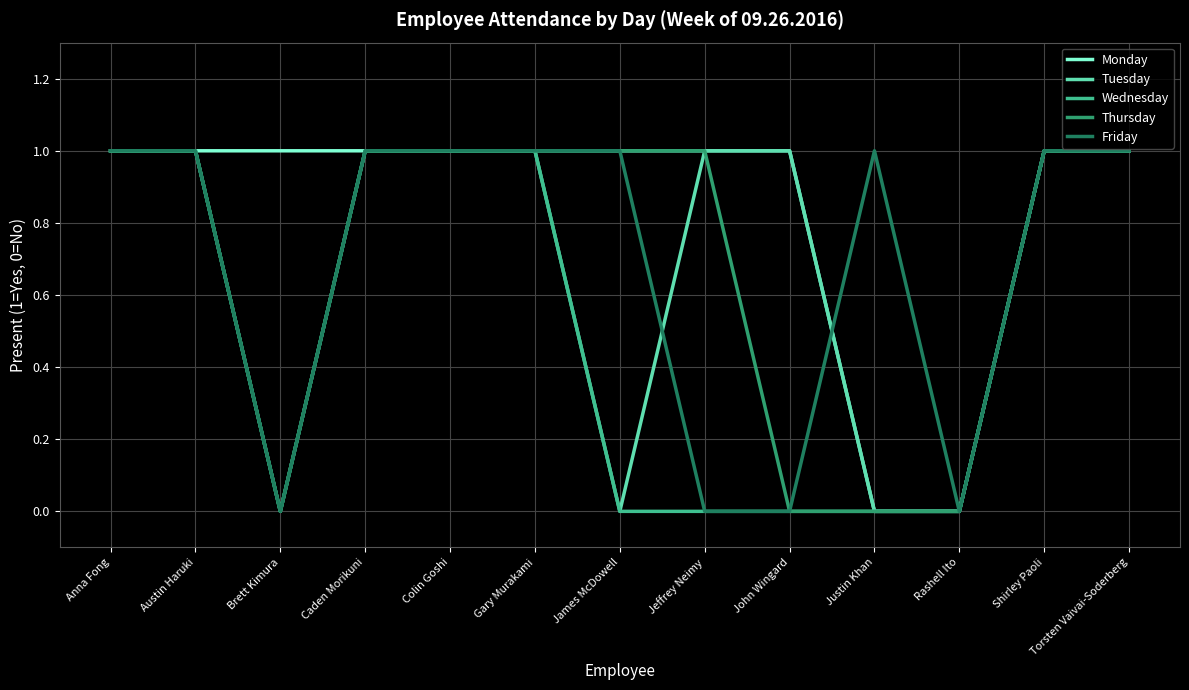

Is this an area chart (filled region under the line)?

No